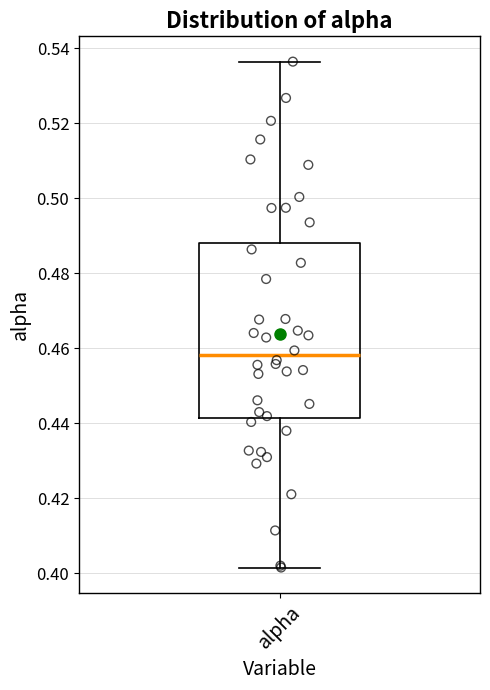

Transcribe this box plot: give where the median line is, the range the box spans, and where the two whiskers end, as read against the y-axis. The values are not printed on the chart, so give them approximately, as read against the axis.

median 0.458, box 0.442 to 0.488, whiskers 0.402 to 0.536